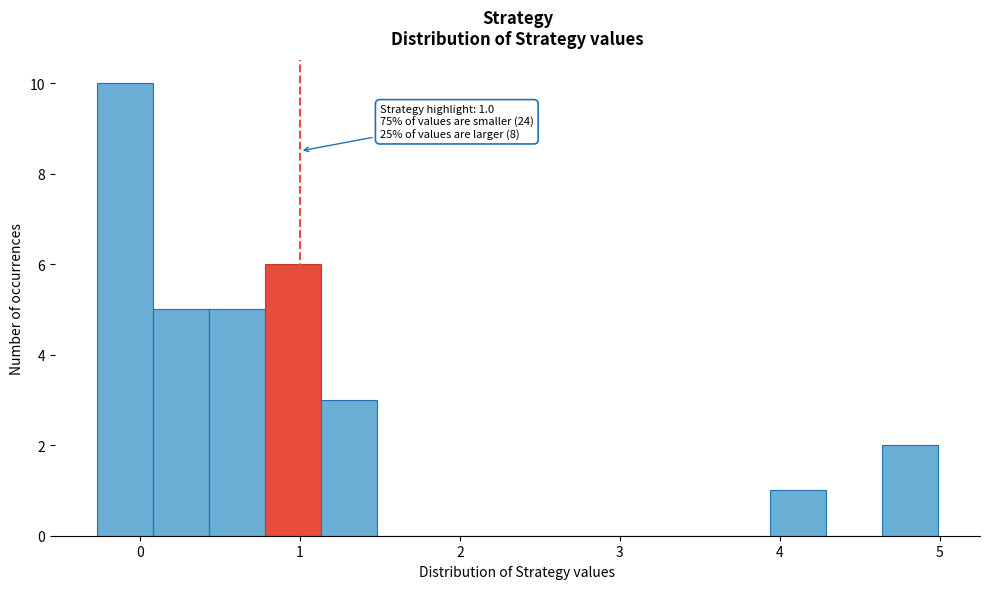

Around what value on the x-axis is the tallest bar? Give the approximate position of its centre, as read against the axis.

-0.1